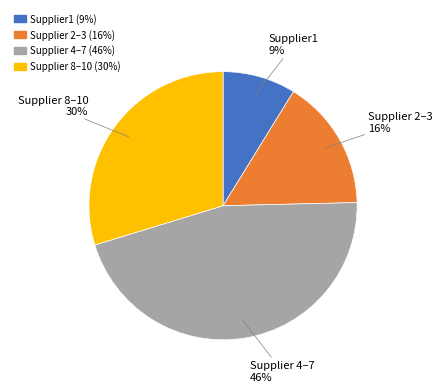

To the nearest percent, what is the average slice percentage?

25%